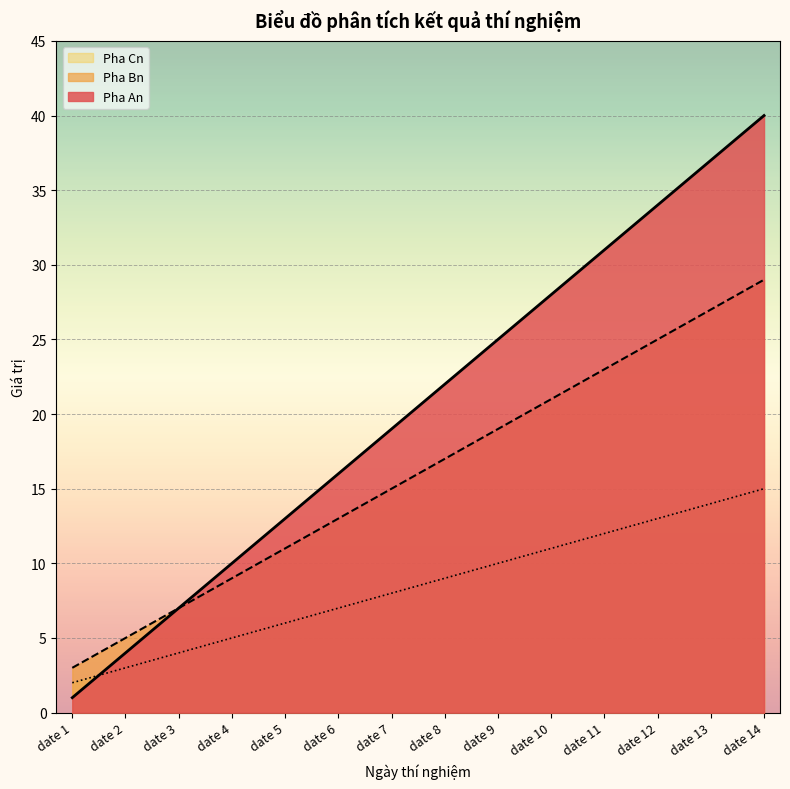

Does the chart display data point markers on the line(s)?

No